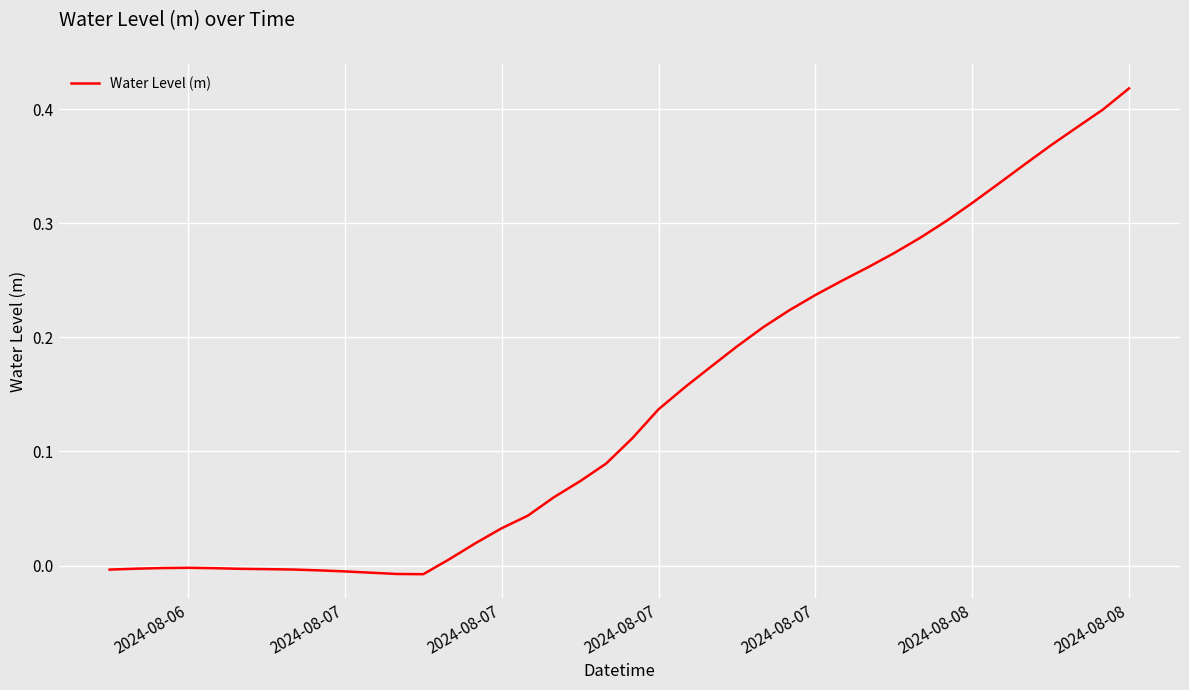

Is this an area chart (filled region under the line)?

No